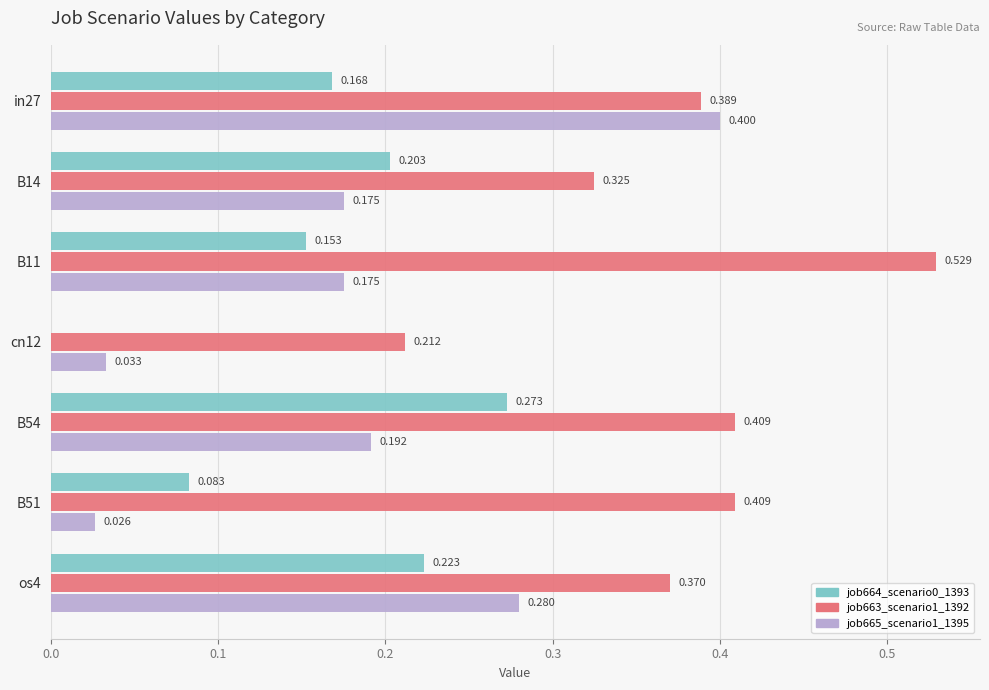

Is the value of job663_scenario1_1392 at os4 greater than the value of job665_scenario1_1395 at B54?

Yes